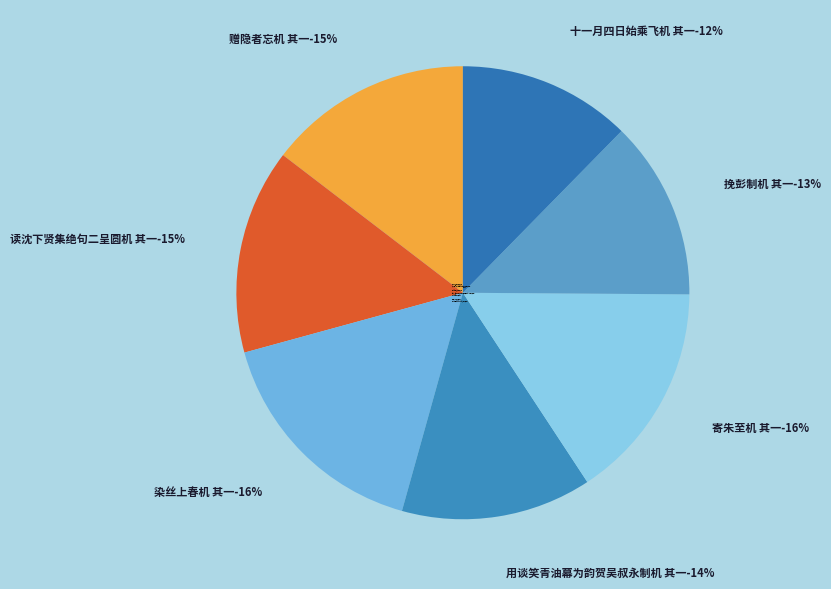

Which category has the smallest portion of the pie?

十一月四日始乘飞机 其一